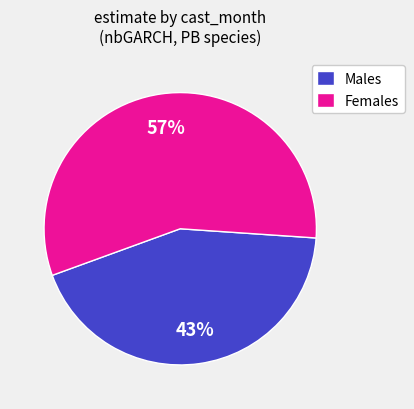

Is there any slice that represents more than half of the pie?

Yes